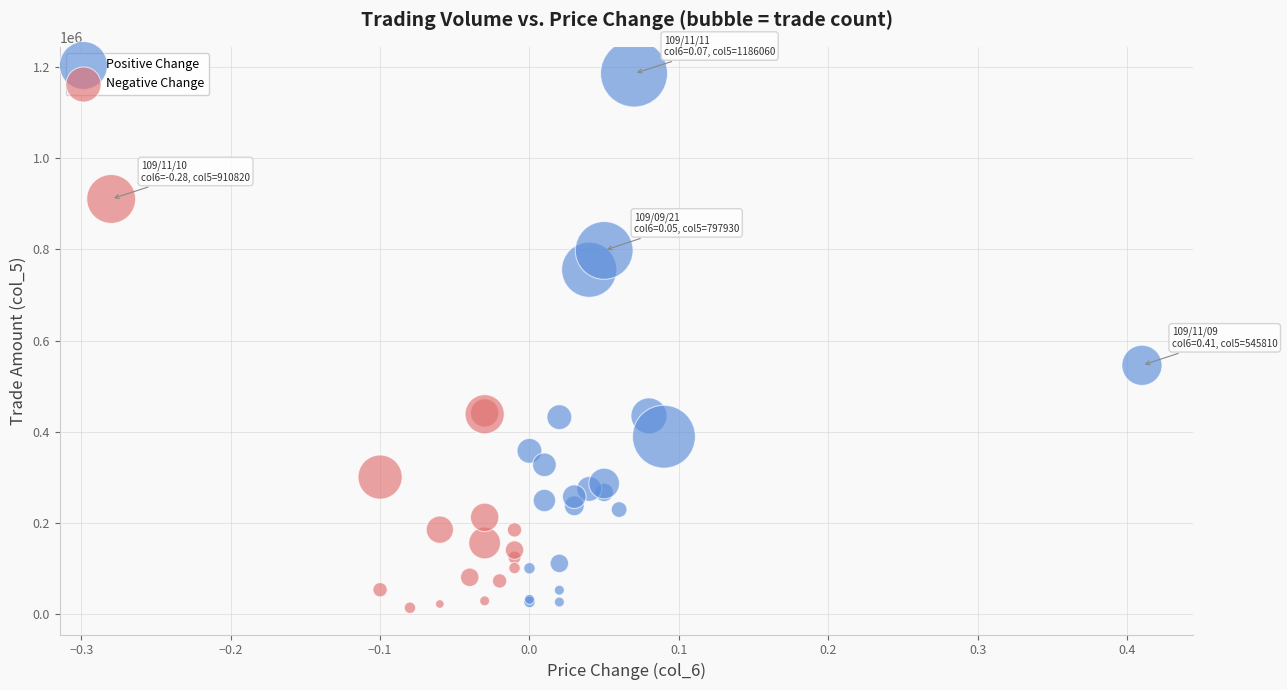

Which series contains the lowest Y value?

Negative Change